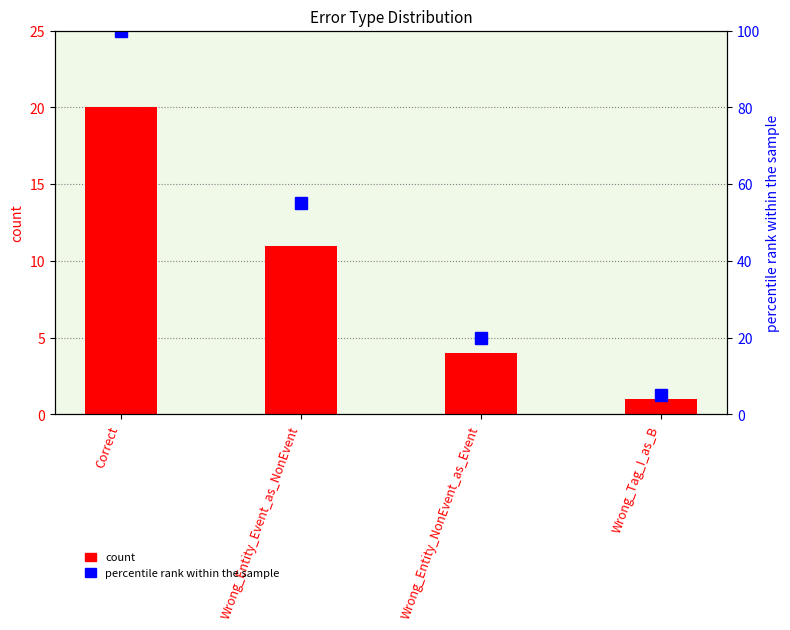

Where is count nearest to the value 10?

Wrong_Entity_Event_as_NonEvent